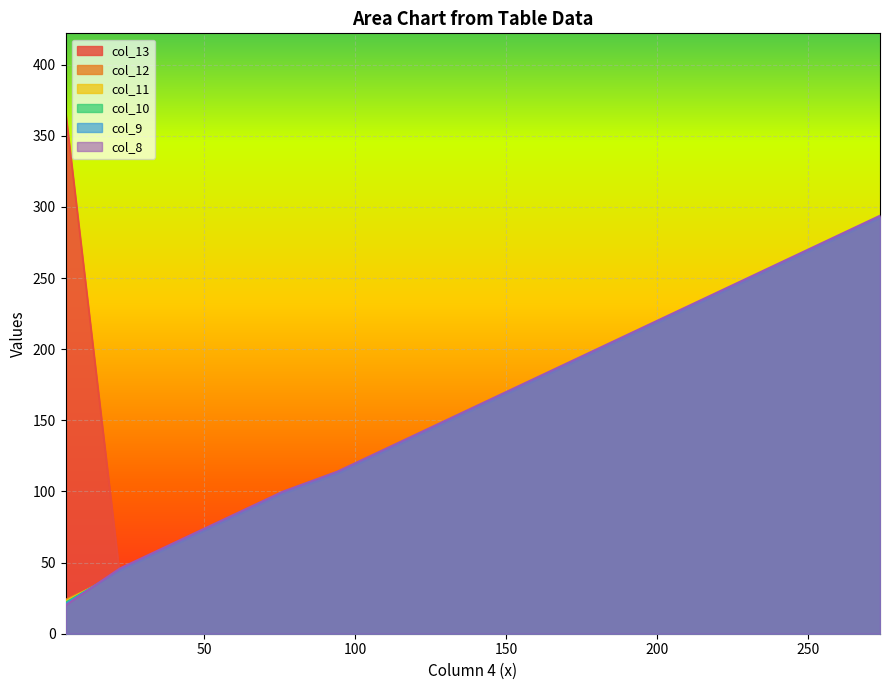

After their last crossing, which series has the higher values: col_11 or col_8?

col_8